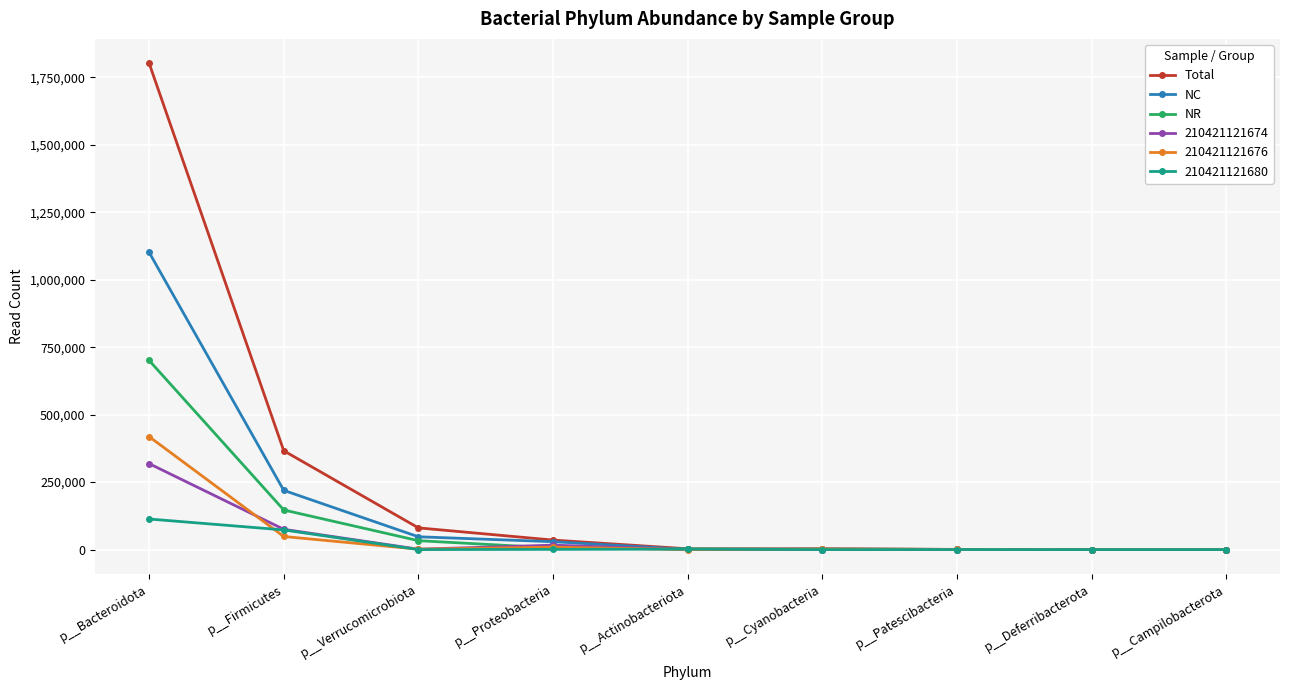

Where is NR nearest to the value 350405?

p__Firmicutes